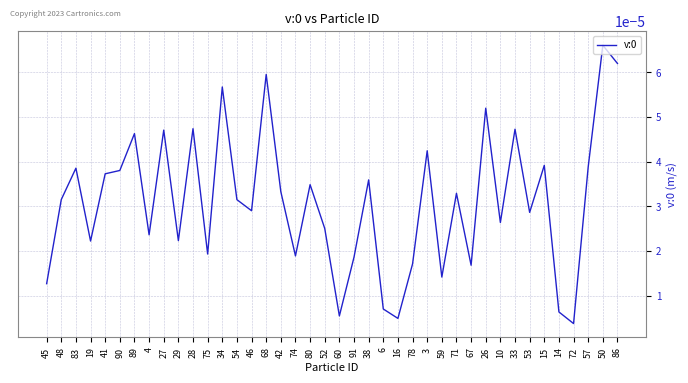

Which has a higher value, 50 or 48?

50